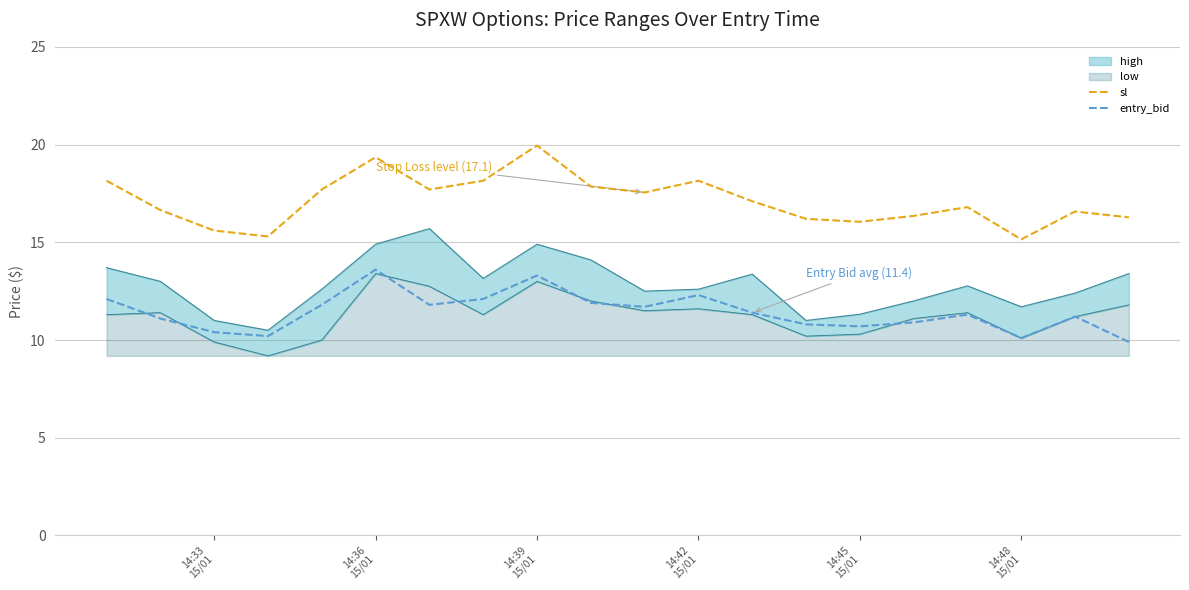

True or false: entry_bid and sl intersect in this chart.

False